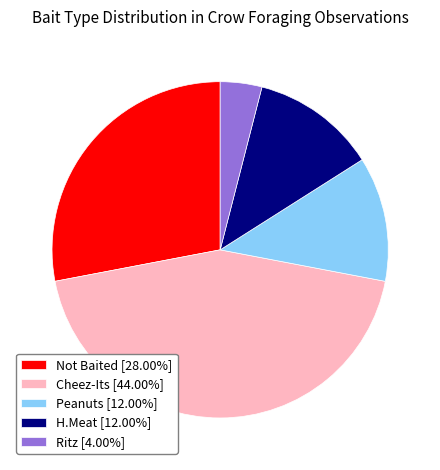

Combined, do Peanuts [12.00%] and Ritz [4.00%] account for over 50%?

No